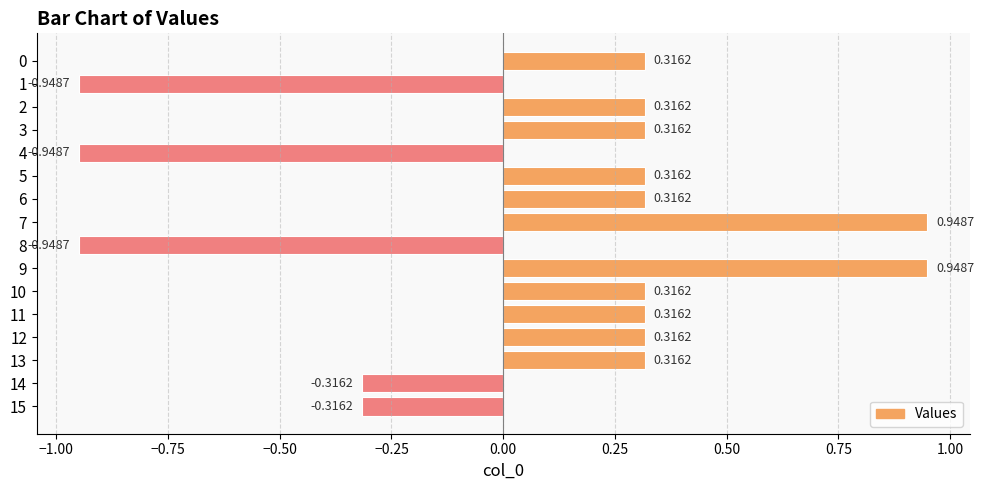

What is the sum of all values?

1.3